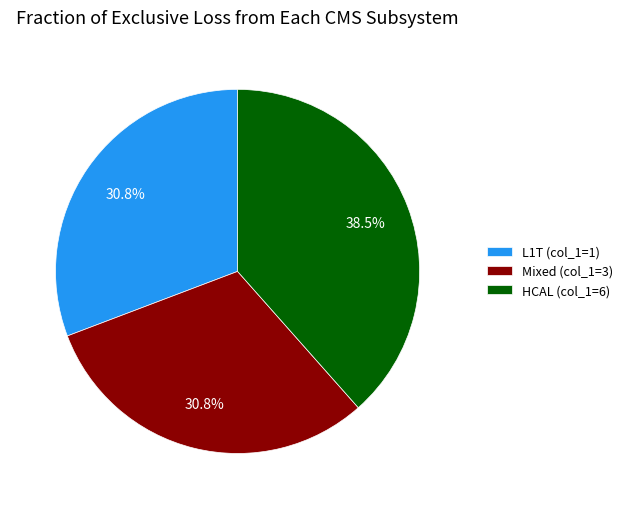

How many segments does this pie chart have?

3